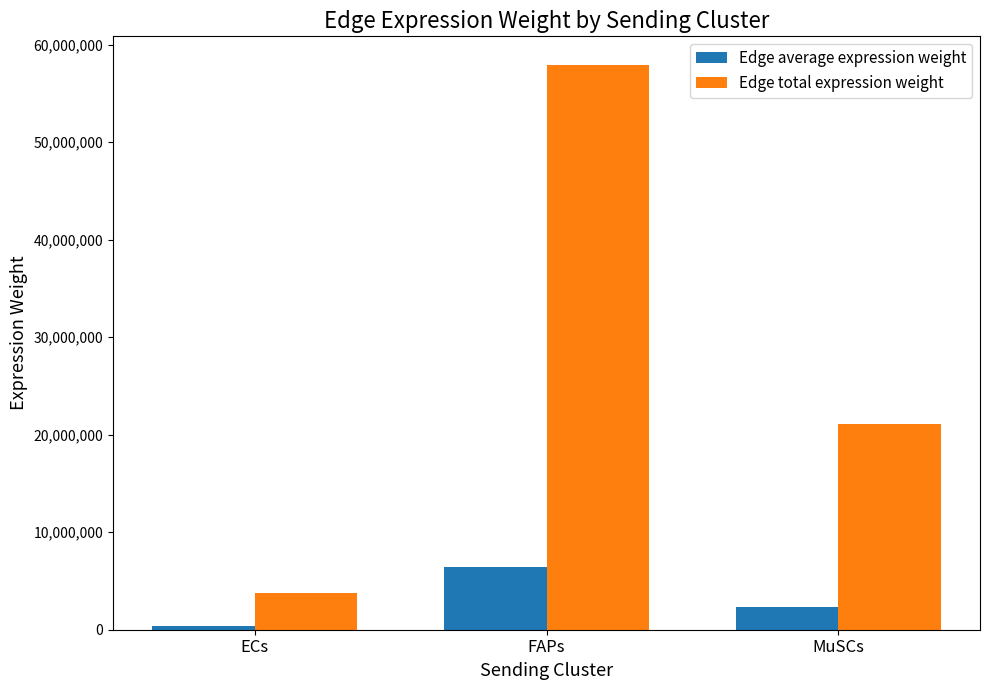

What is the total value across all series at MuSCs?

23392922.7